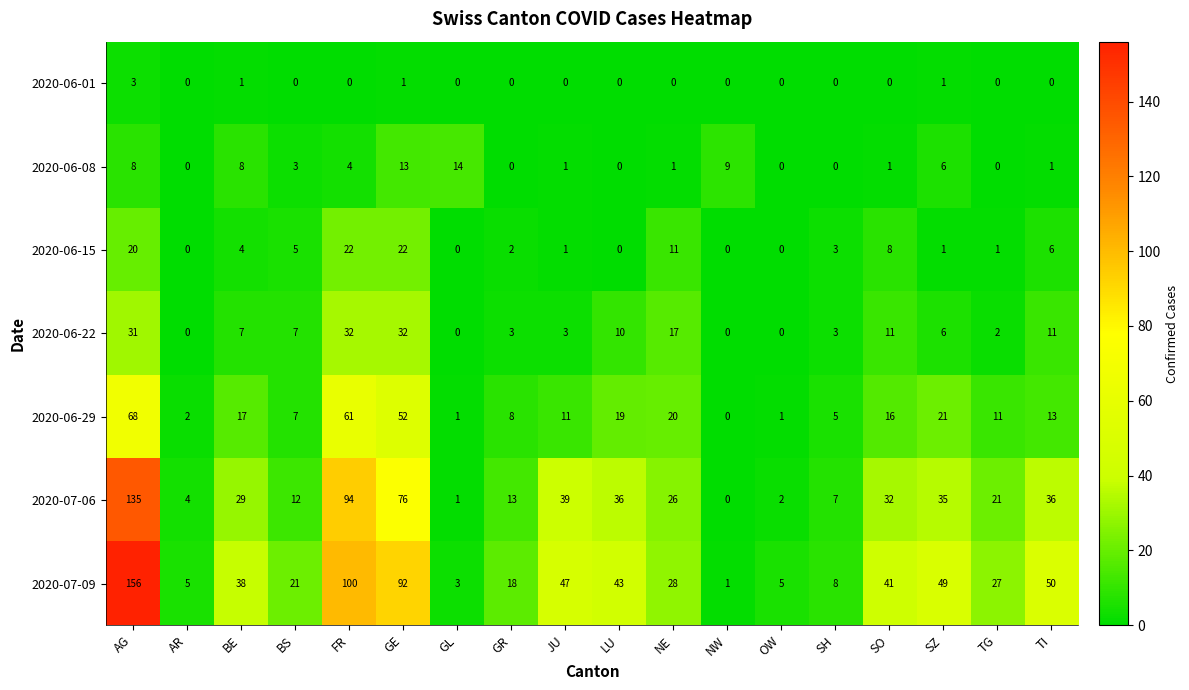

Rank the series by their maximum value, from highest to lowest.

2020-07-09, 2020-07-06, 2020-06-29, 2020-06-22, 2020-06-15, 2020-06-08, 2020-06-01